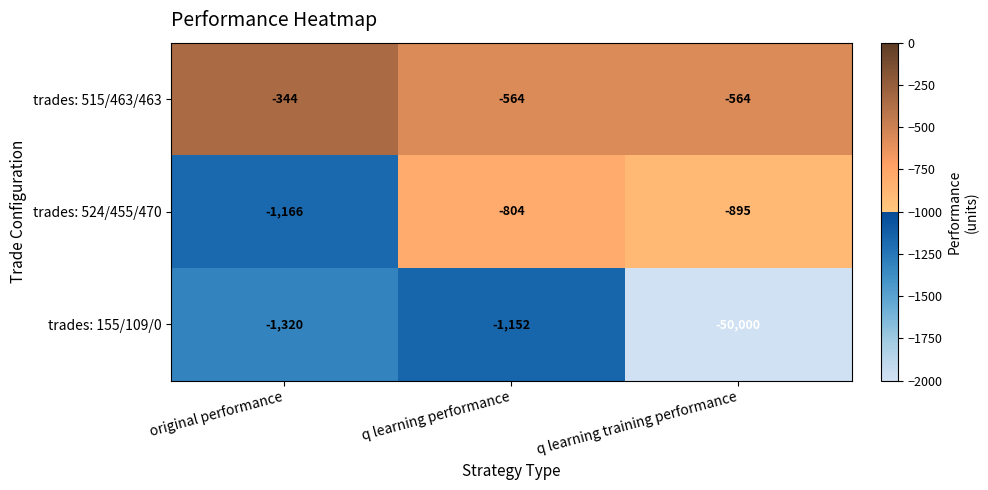

At which category is the sum across all series the highest?

q learning performance